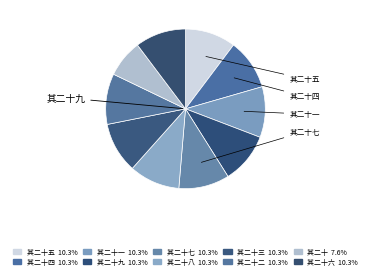

Count the number of slices in the pie.

10